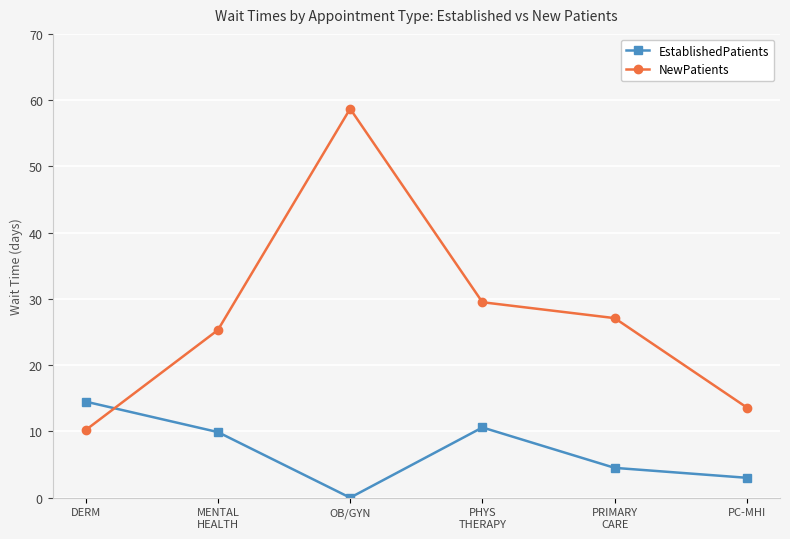

Reading left to right, transcribe all the data shown in this chart.

EstablishedPatients: DERM=14.5	MENTAL
HEALTH=9.9	OB/GYN=0.0	PHYS
THERAPY=10.6	PRIMARY
CARE=4.5	PC-MHI=3.0
NewPatients: DERM=10.2	MENTAL
HEALTH=25.3	OB/GYN=58.7	PHYS
THERAPY=29.5	PRIMARY
CARE=27.1	PC-MHI=13.6